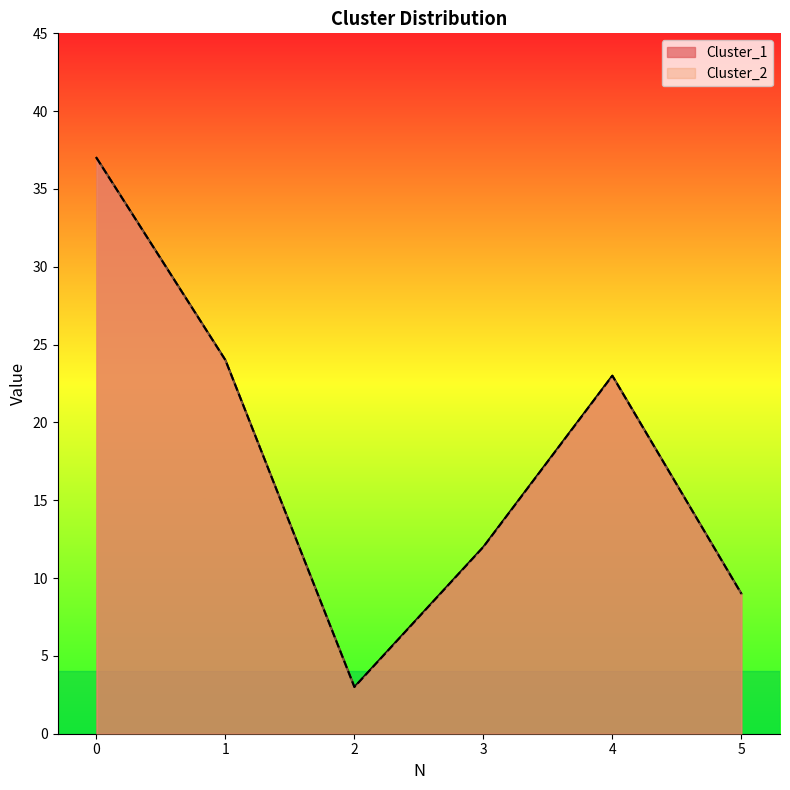

Reading left to right, transcribe all the data shown in this chart.

Cluster_1: 0=37	1=24	2=3	3=12	4=23	5=9
Cluster_2: 0=37	1=24	2=3	3=12	4=23	5=9